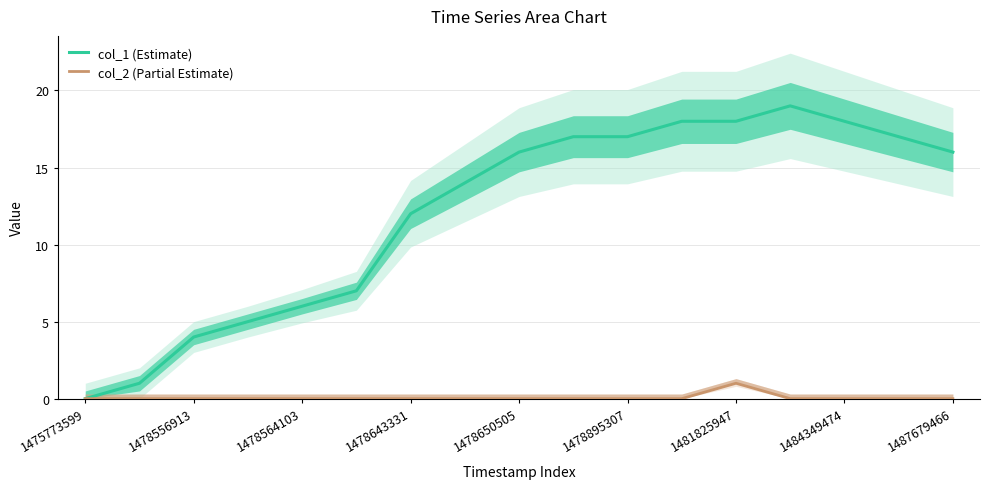

True or false: col_2 (Partial Estimate) has more than 1 interior local peaks.

False